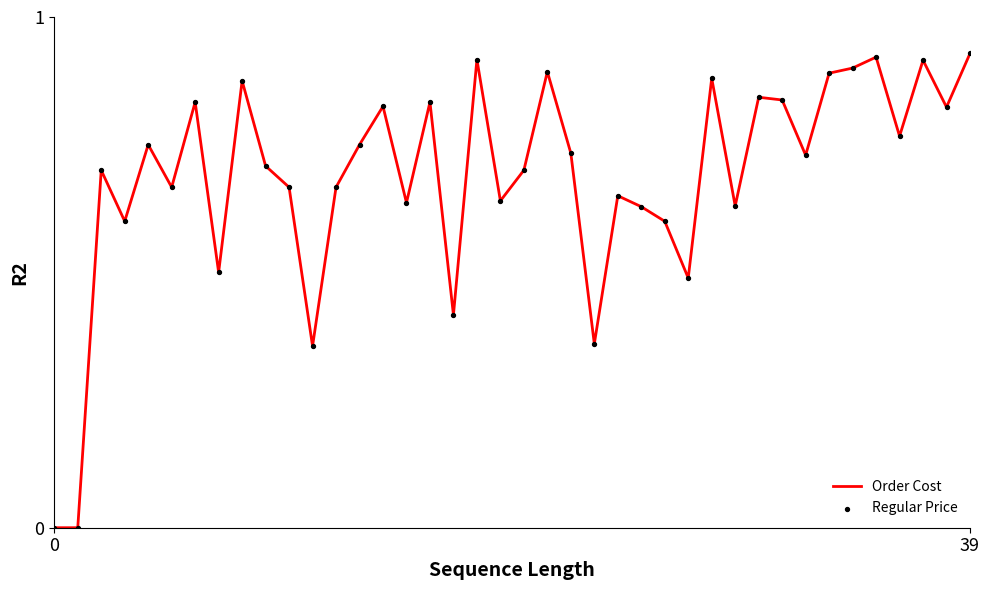

How many lines are shown in the chart?

1